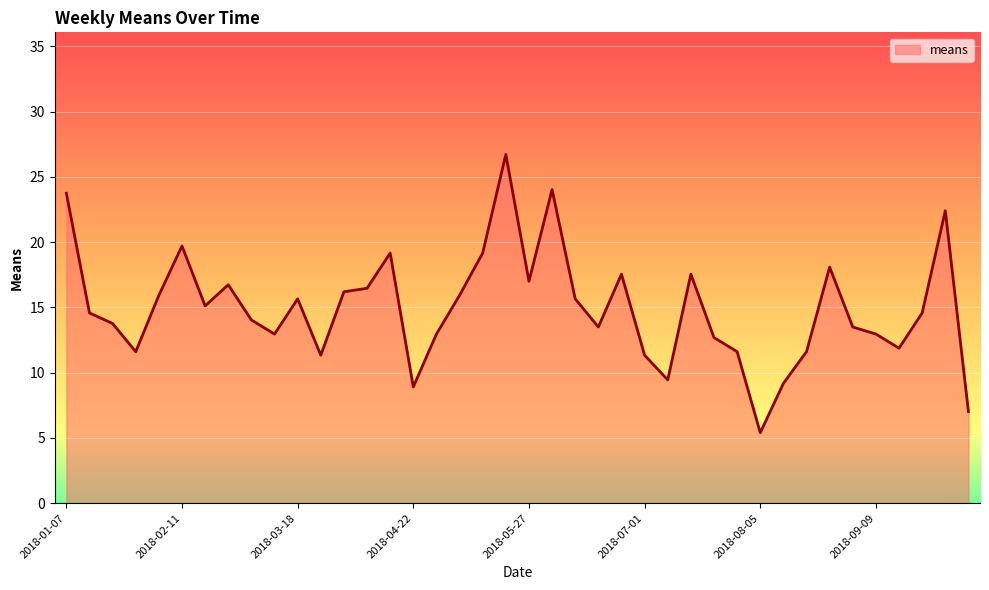

True or false: there are more than 0 points higher than both neighbors.

True